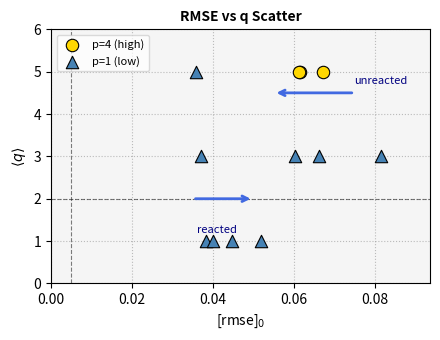

What are all the series names shown in the legend?

p=4 (high), p=1 (low)